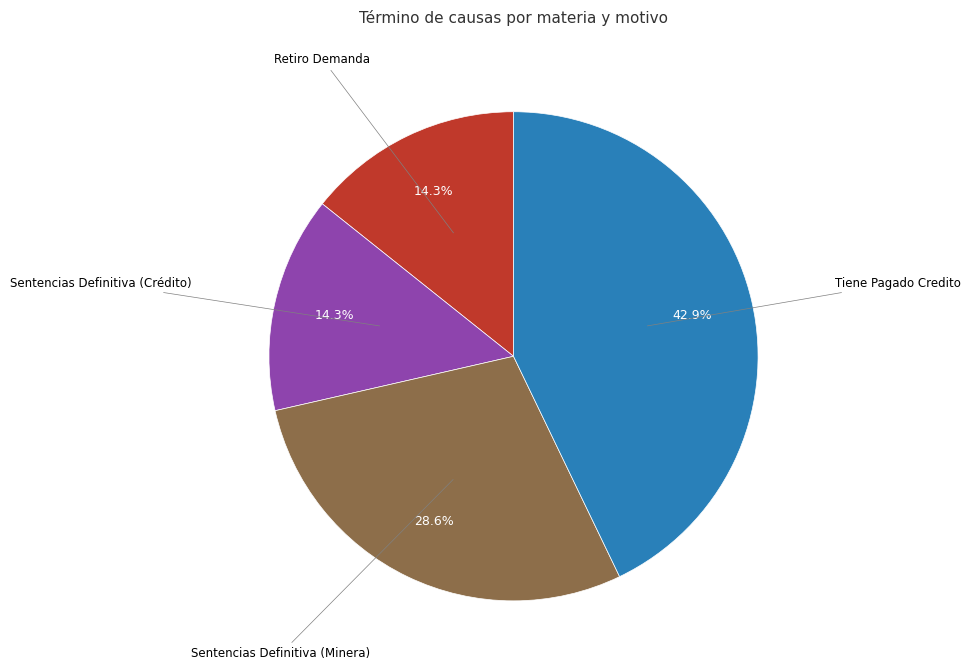

Is there a majority slice in this chart?

No